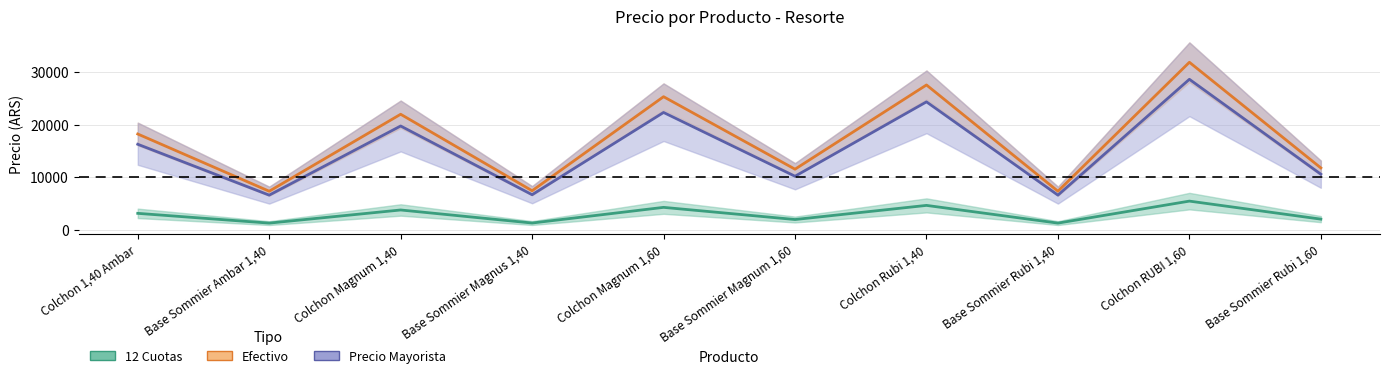

Which series has the largest total across all categories?

Efectivo